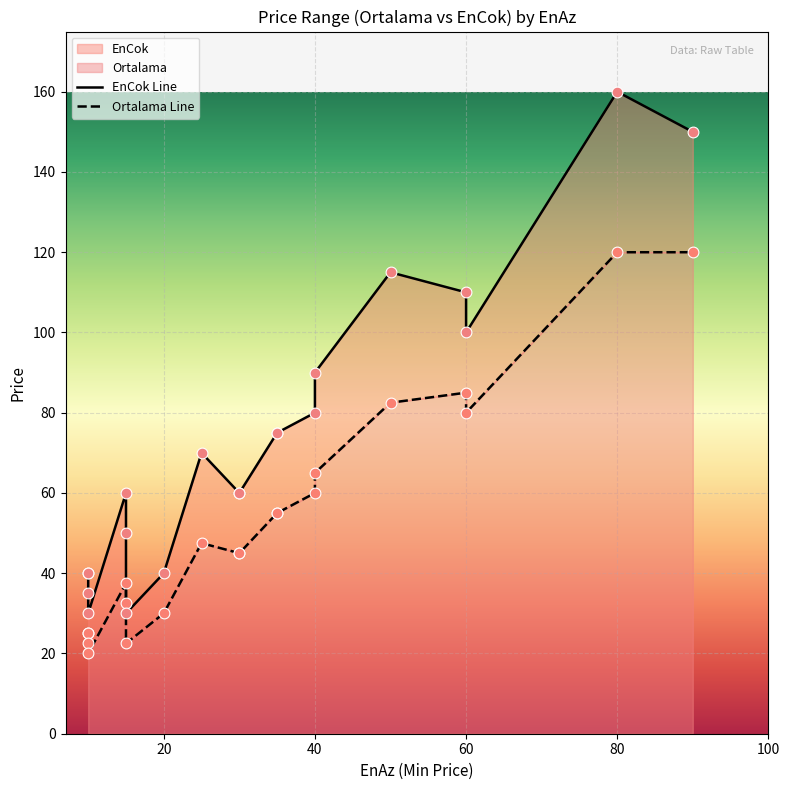

At how many categories does at least one series exceed 89?

6